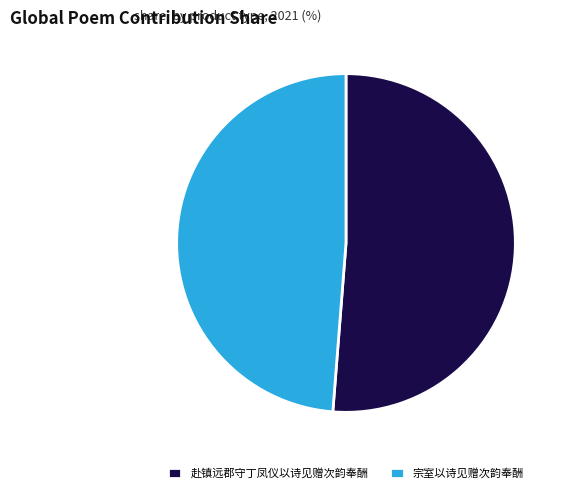

What is the ratio of the value at 赴镇远郡守丁凤仪以诗见赠次韵奉酬 to the value at 宗室以诗见赠次韵奉酬?

1.1